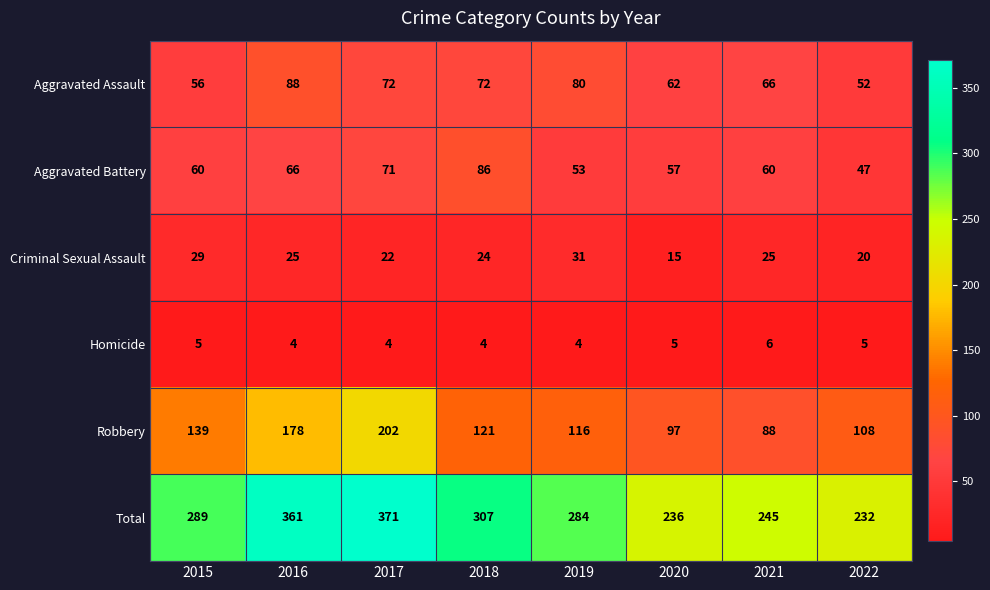

At which label does Homicide reach its peak?

2021